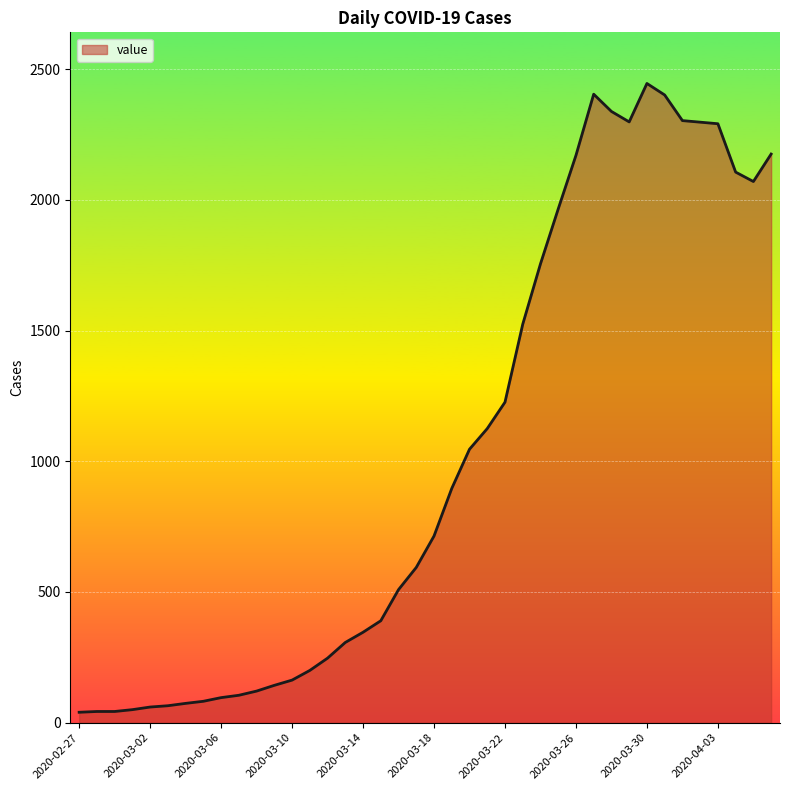

What is the difference between the maximum and minimum values?

2405